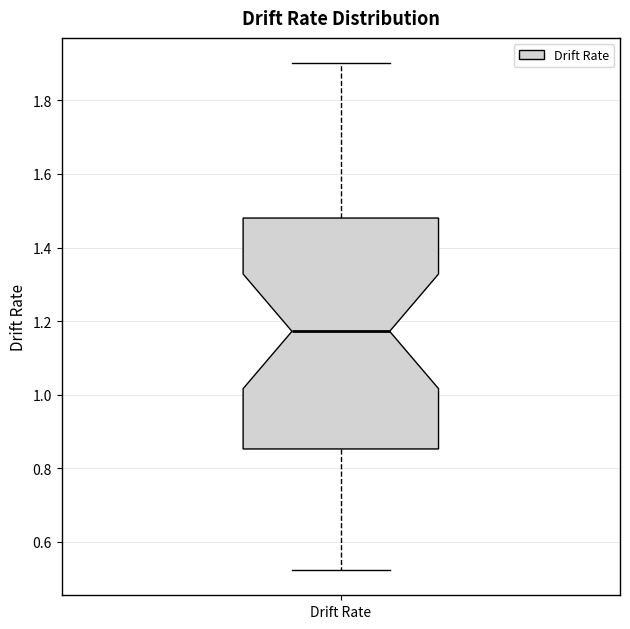

Where is the lower edge of the box for Drift Rate on the y-axis? The values are not printed on the chart, so give them approximately, as read against the axis.

0.86